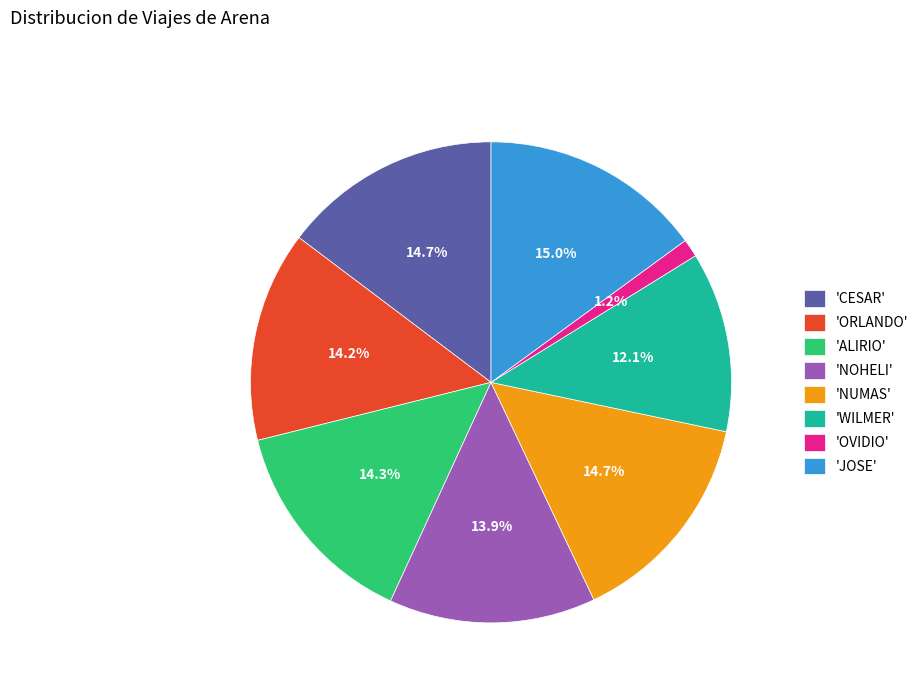

How many slices are in this pie chart?

8